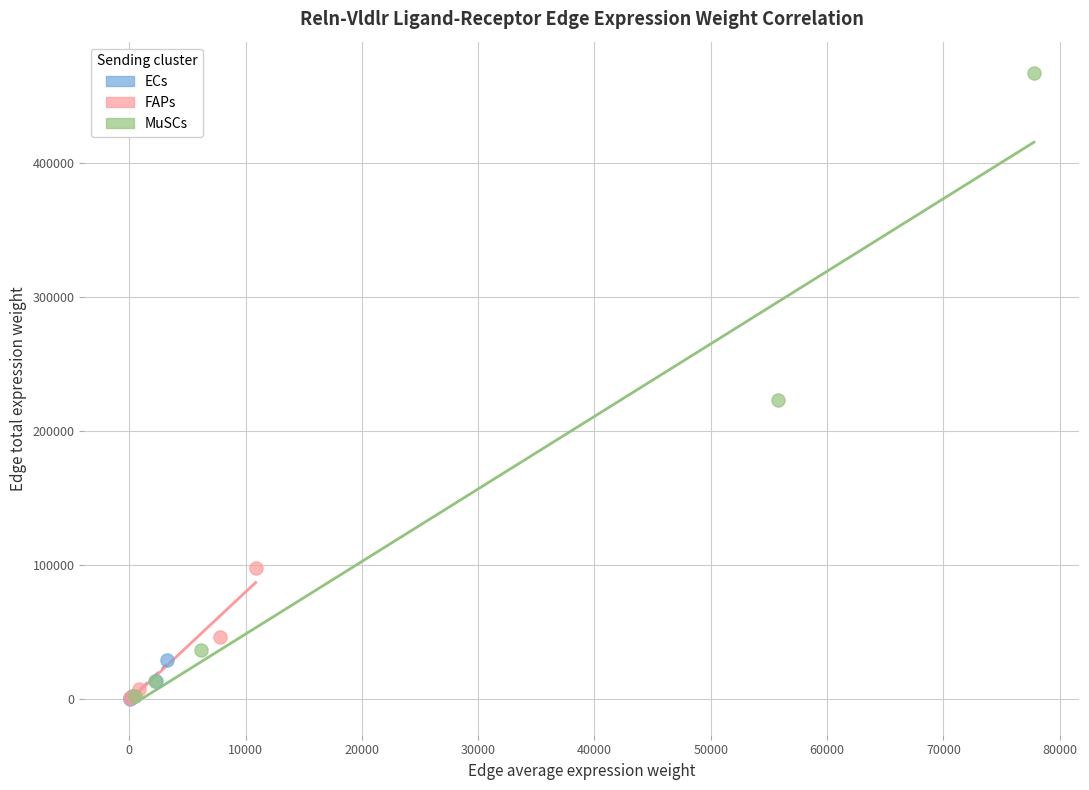

Which series contains the highest Y value?

MuSCs